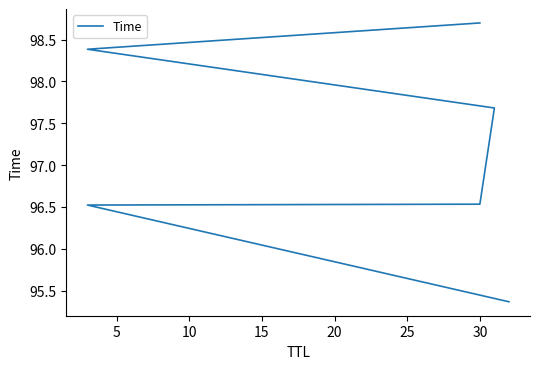

What value does the data have at 5?

96.5